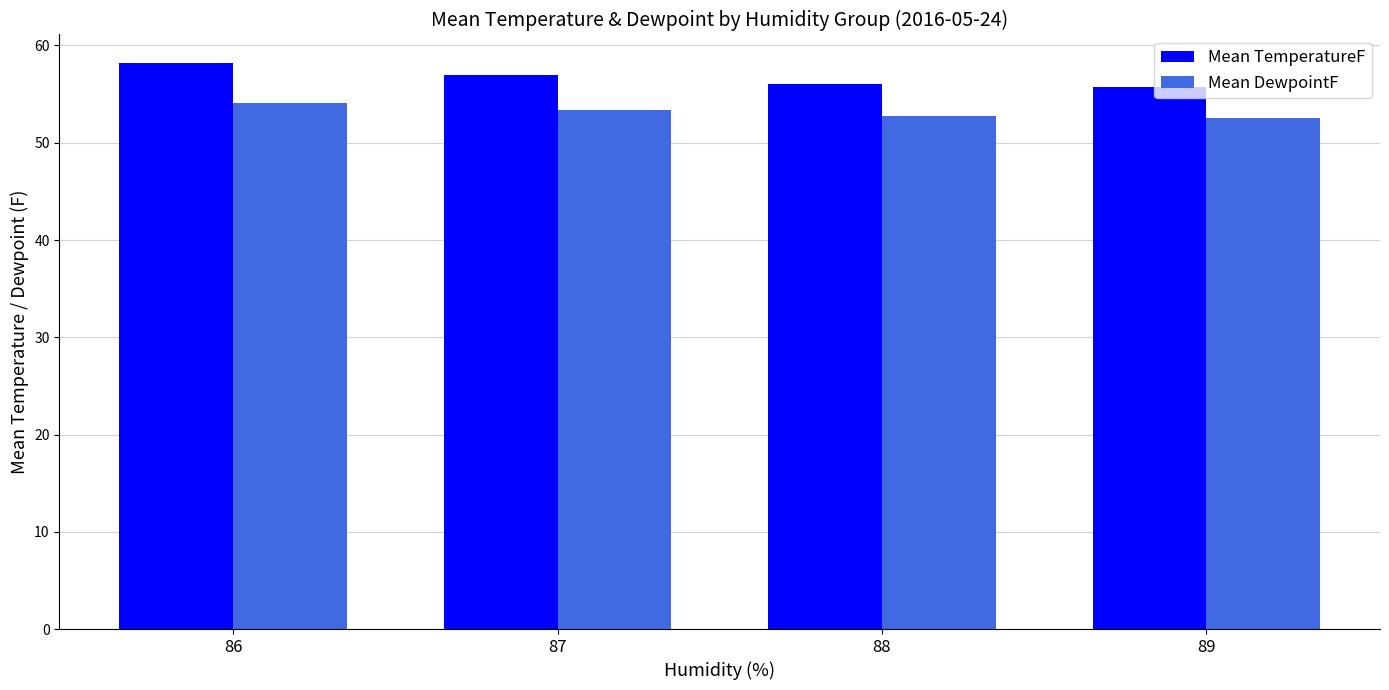

True or false: Mean DewpointF has a value of 54.1 at 86.

True